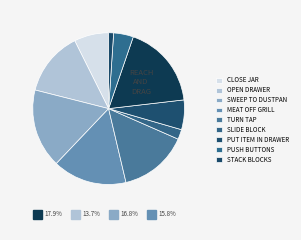

How many slices are in this pie chart?

10